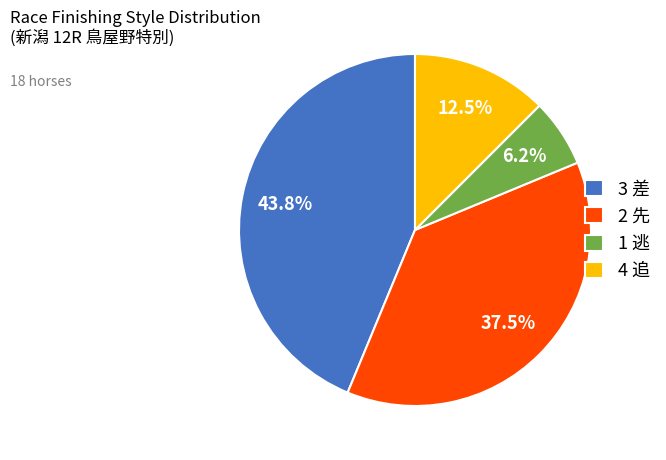

What is the largest slice in the pie chart?

3 差